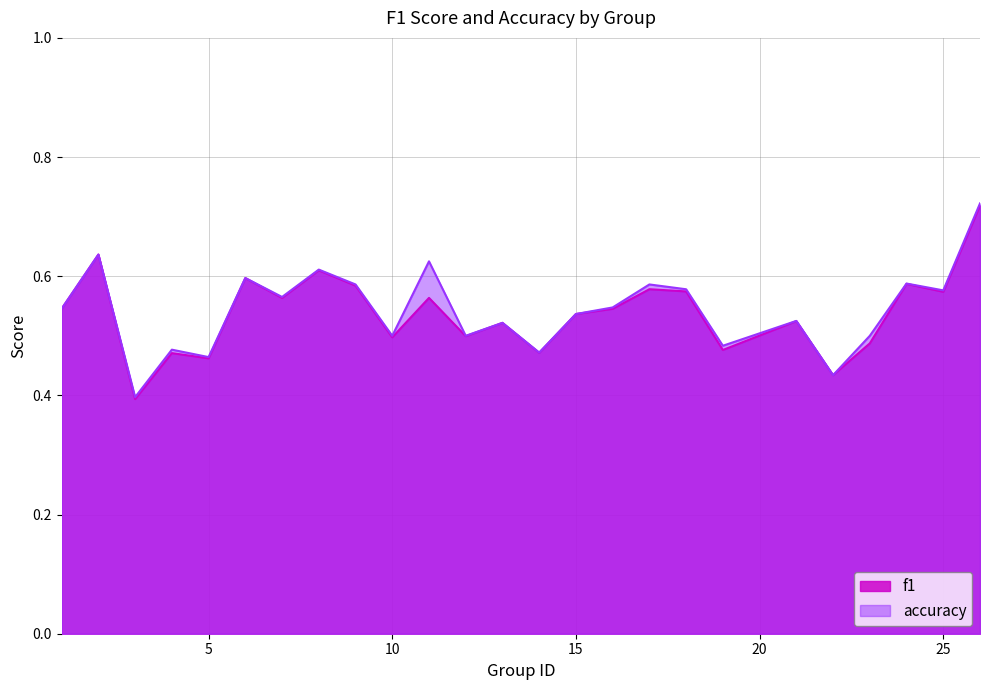

Which category has the lowest value across all series?

3